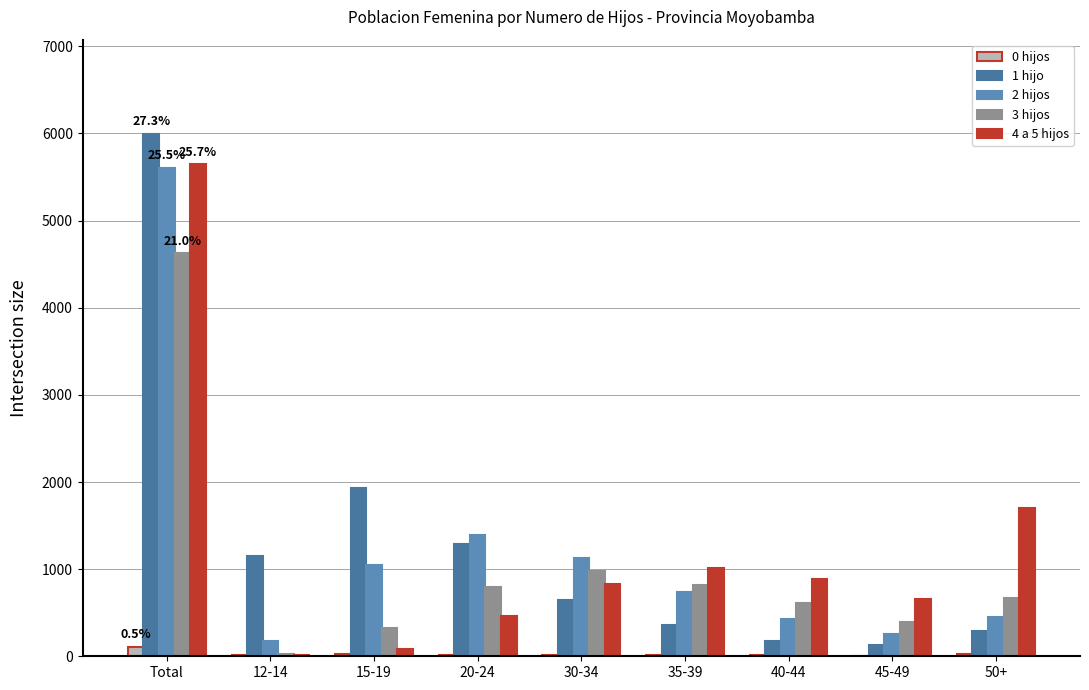

The 4 a 5 hijos series shows 833 at 30-34. True or false?

True